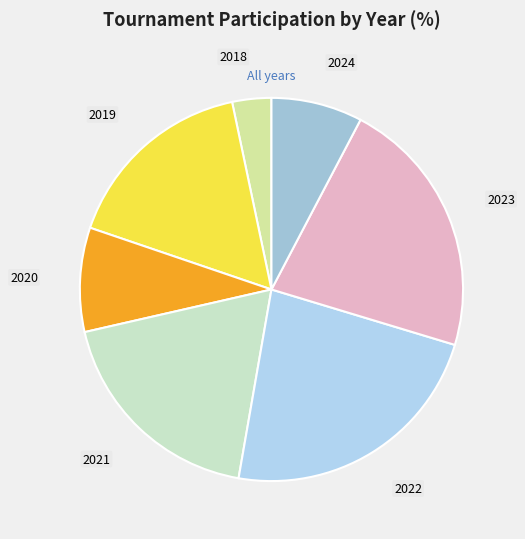

Is it true that 2024 is 1% of the pie?

False